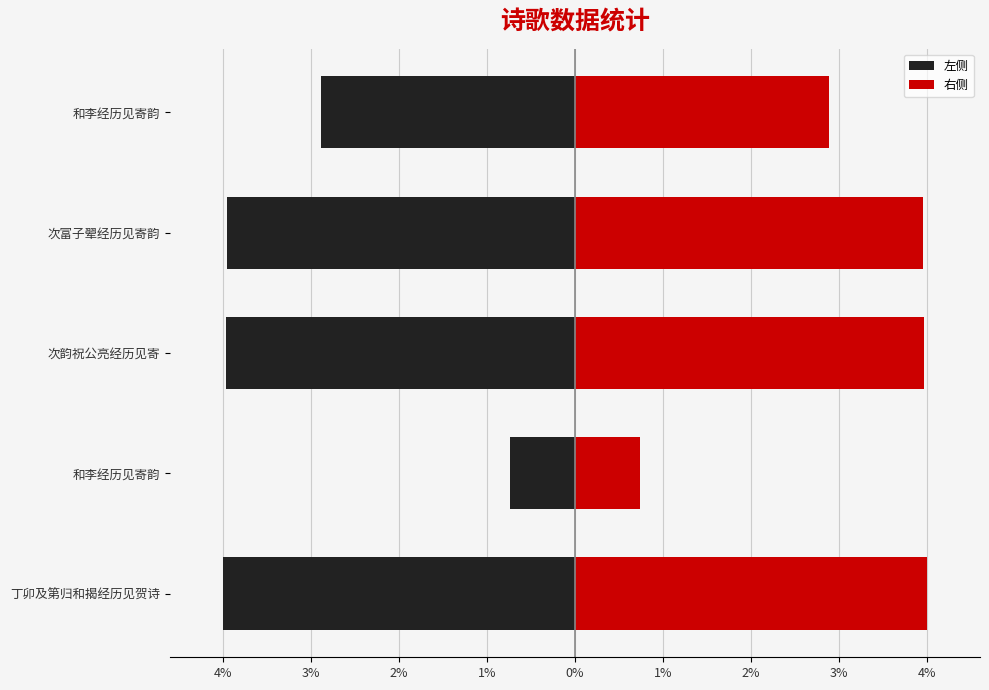

Rank the series by their maximum value, from lowest to highest.

左侧, 右侧